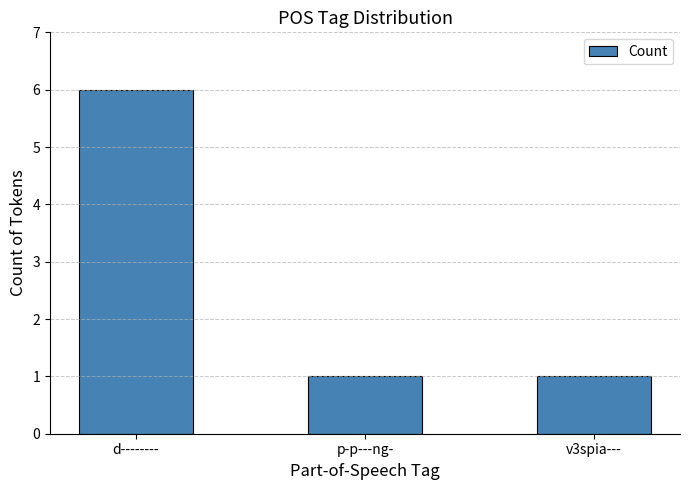

Between d-------- and p-p---ng-, which is larger?

d--------